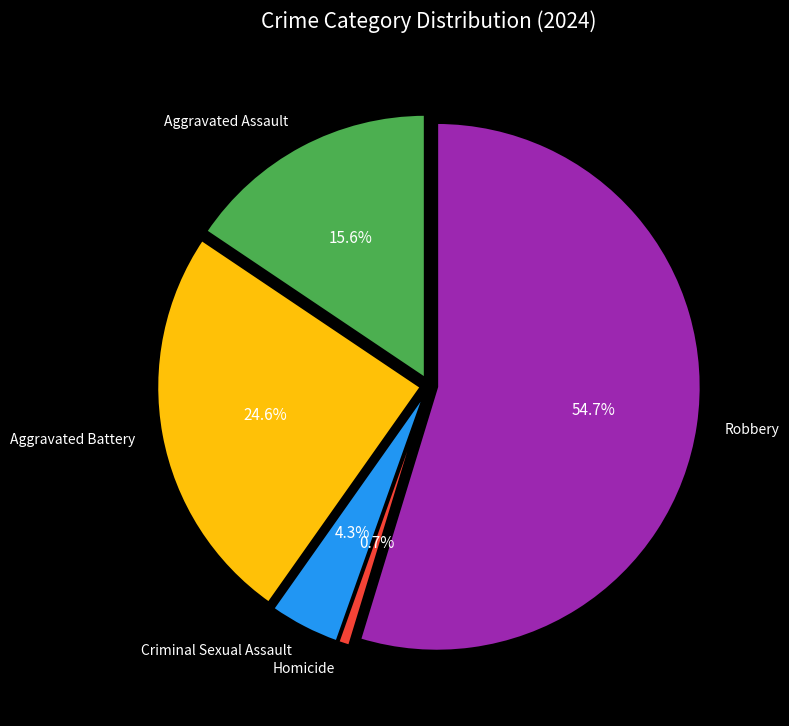

To the nearest percent, what is the combined percentage of Aggravated Assault and Criminal Sexual Assault?

20%